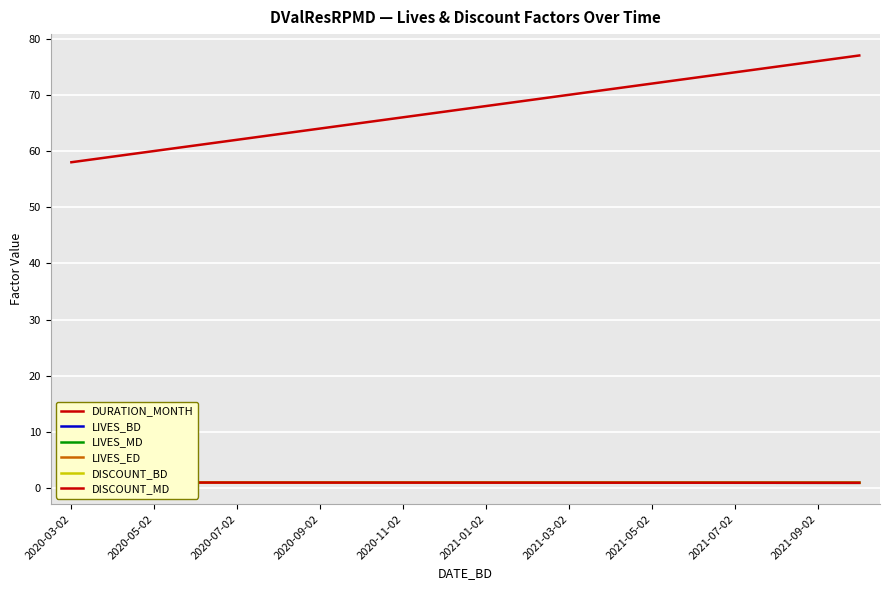

True or false: LIVES_ED has a value of 0.4 at 2021-07-02.

False